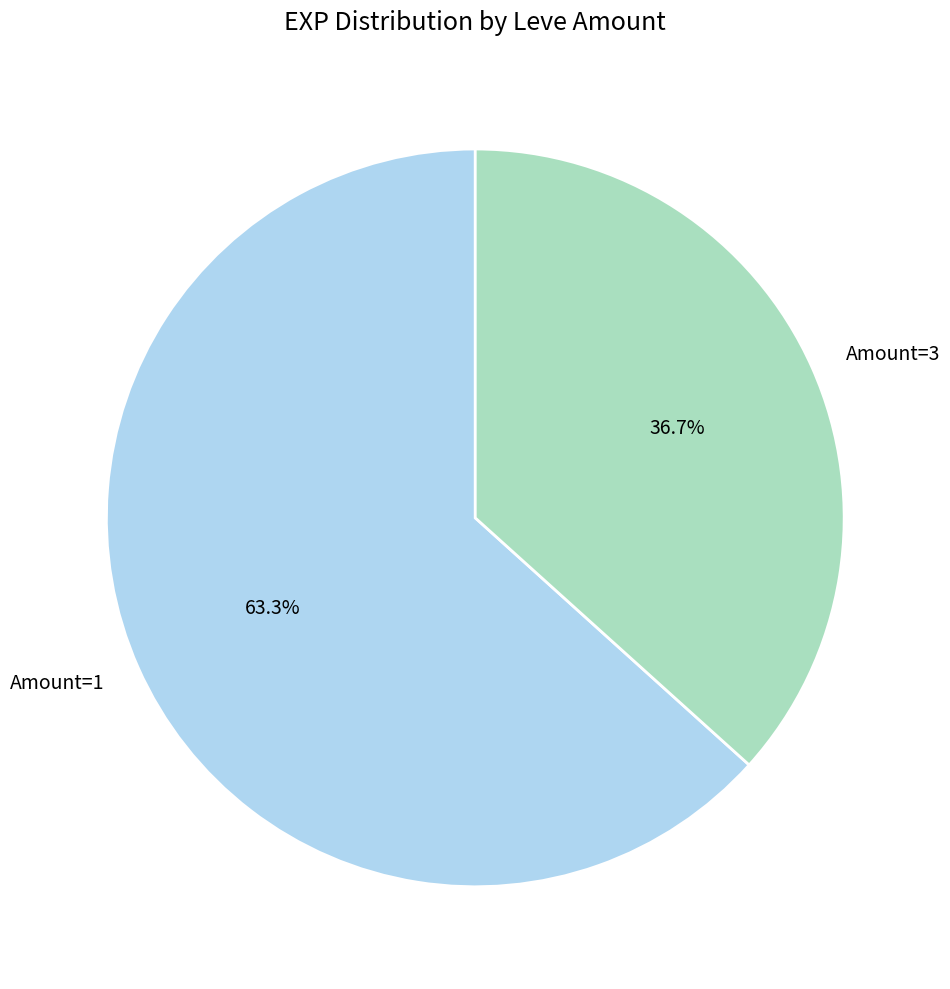

To the nearest percent, what is the average slice percentage?

50%